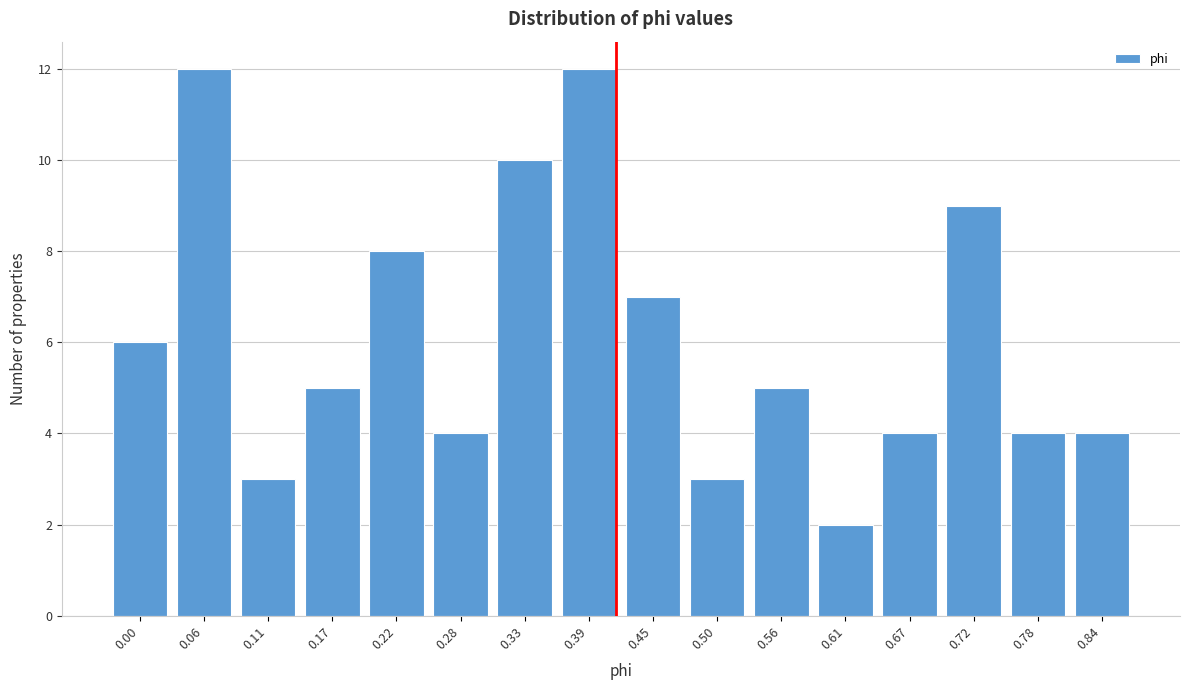

Reading right to left, transcribe all the data shown in this chart.

0.84=4	0.78=4	0.72=9	0.67=4	0.61=2	0.56=5	0.50=3	0.45=7	0.39=12	0.33=10	0.28=4	0.22=8	0.17=5	0.11=3	0.06=12	0.00=6